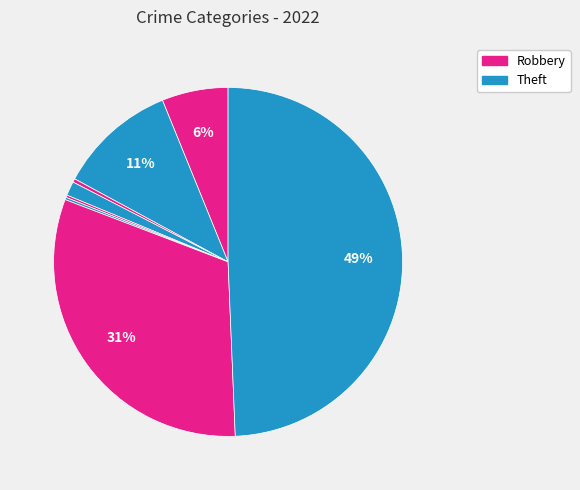

Count the number of slices in the pie.

8